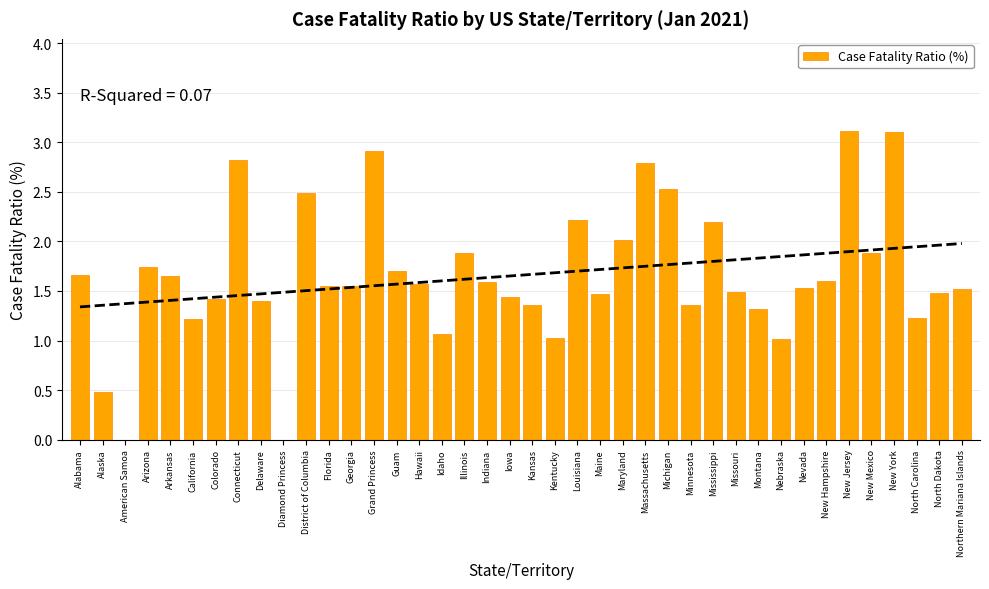

What is the sum of all values?

66.4